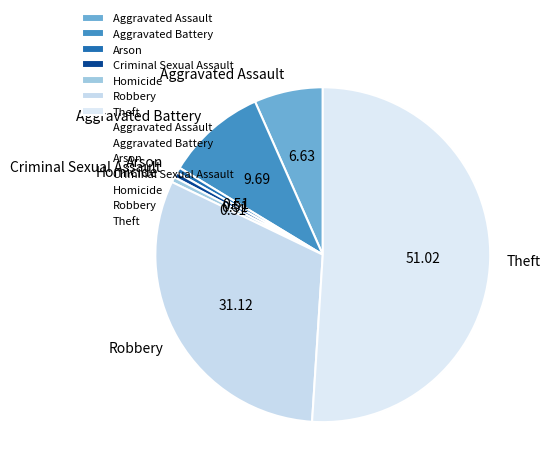

Combined, do Robbery and Homicide account for over 50%?

No